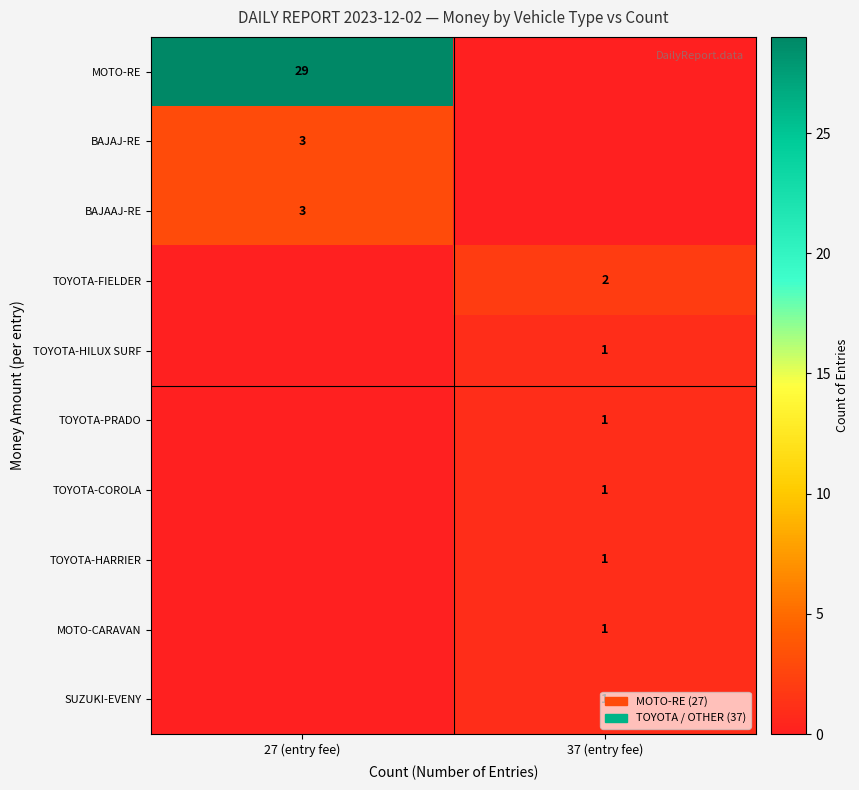

How many data points does each series have?

2